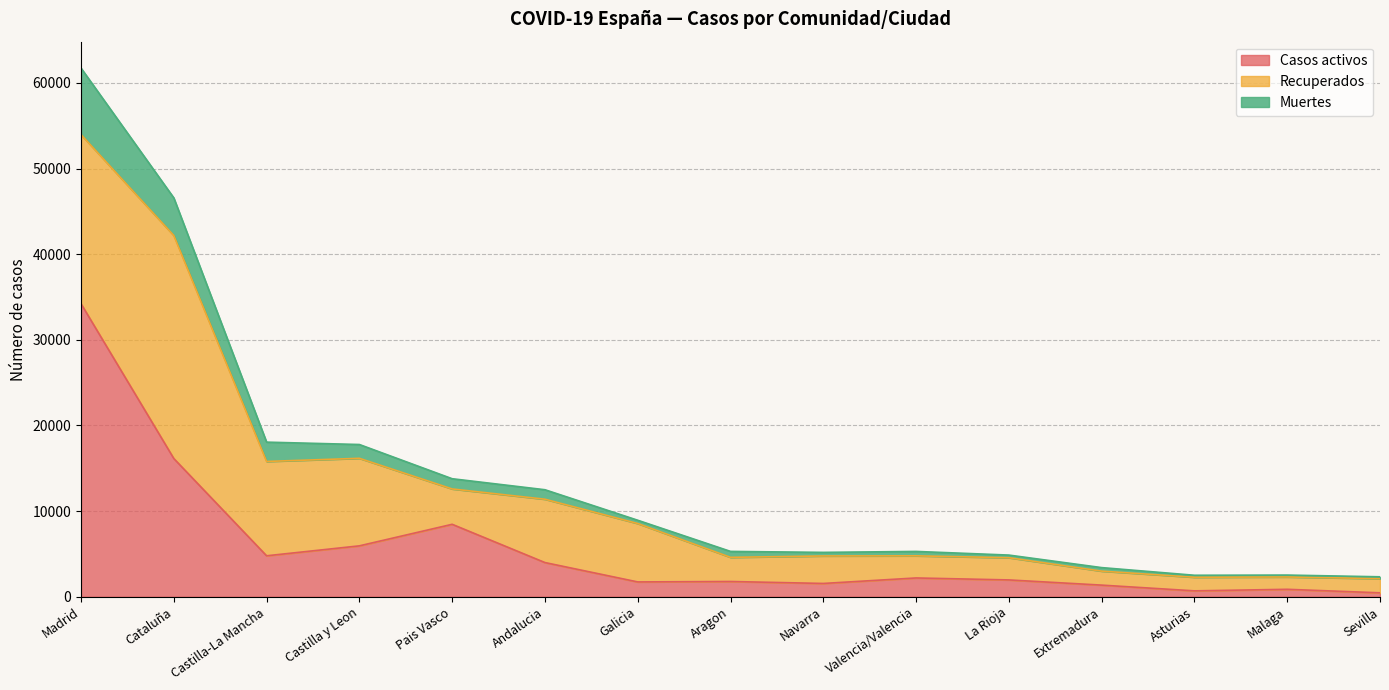

At which label does Casos activos reach its peak?

Madrid